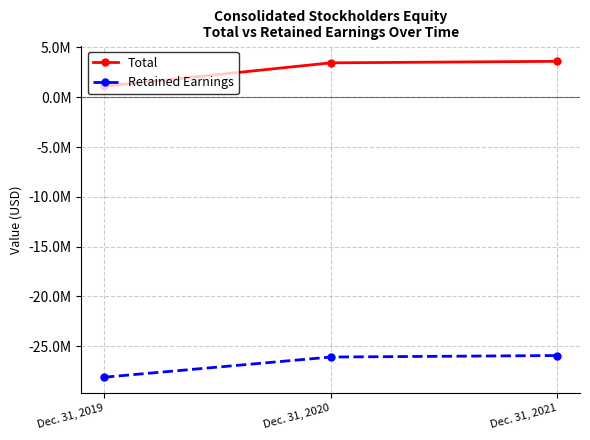

At which label does Retained Earnings reach its peak?

Dec. 31, 2021